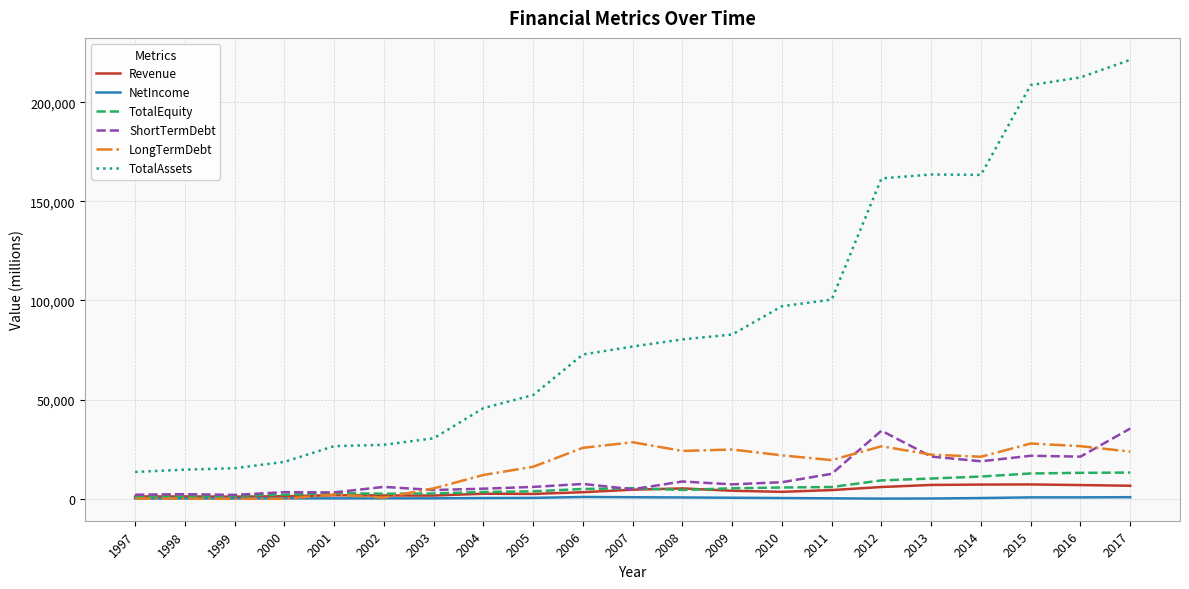

True or false: TotalEquity and TotalAssets intersect in this chart.

False